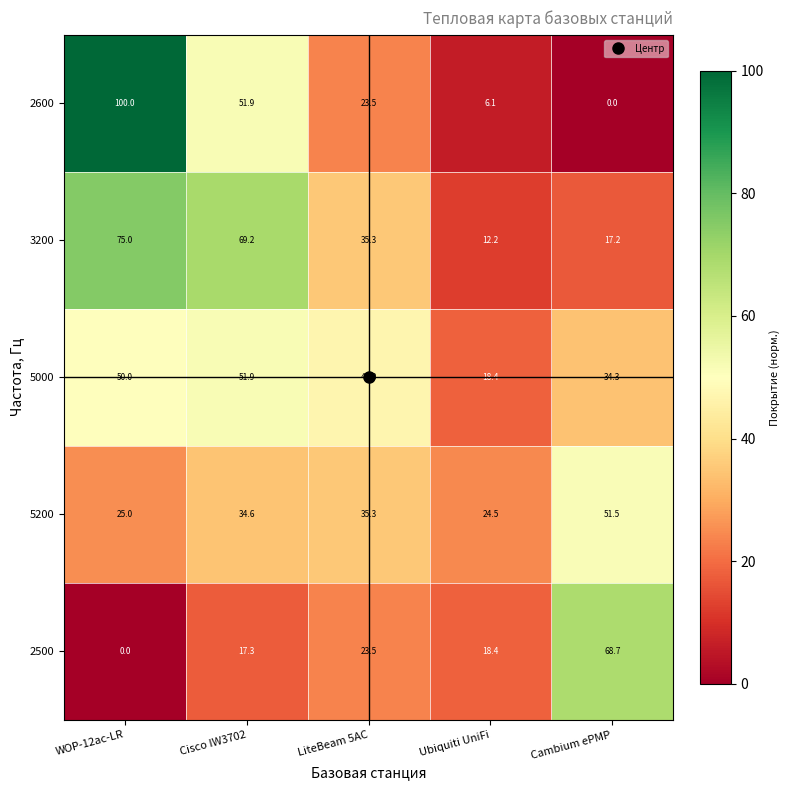

The 2600 series shows 10.9 at LiteBeam 5AC. True or false?

False